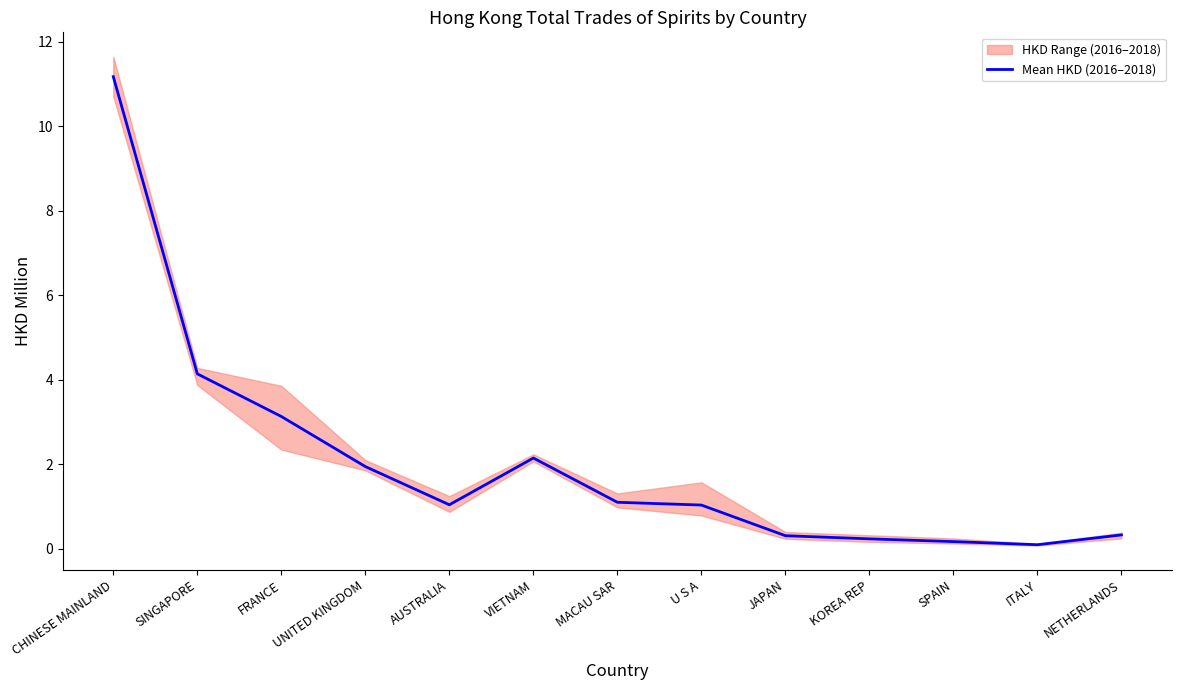

Where is the first local minimum?

AUSTRALIA